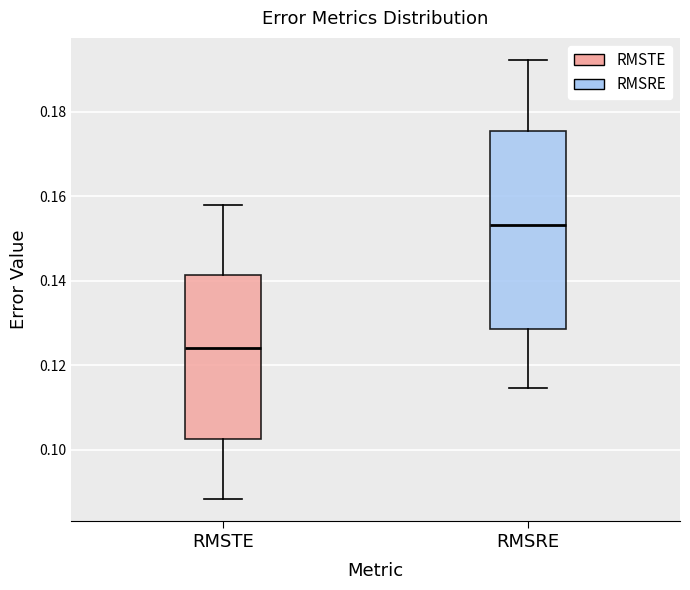

Reading left to right, transcribe this box plot: for each box, give where its median line is, the range the box spans, and where its two whiskers end, as read against the y-axis. The values are not printed on the chart, so give them approximately, as read against the axis.

RMSTE: median 0.124, box 0.102 to 0.142, whiskers 0.088 to 0.158
RMSRE: median 0.154, box 0.128 to 0.176, whiskers 0.114 to 0.192